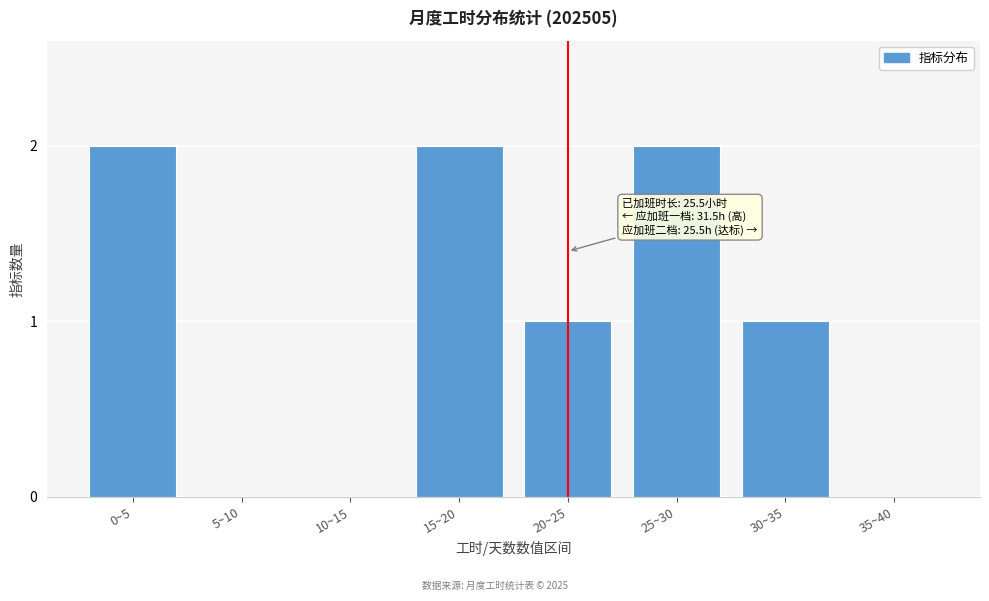

Reading left to right, list all the values displayed in this chart.

0~5=2	5~10=0	10~15=0	15~20=2	20~25=1	25~30=2	30~35=1	35~40=0